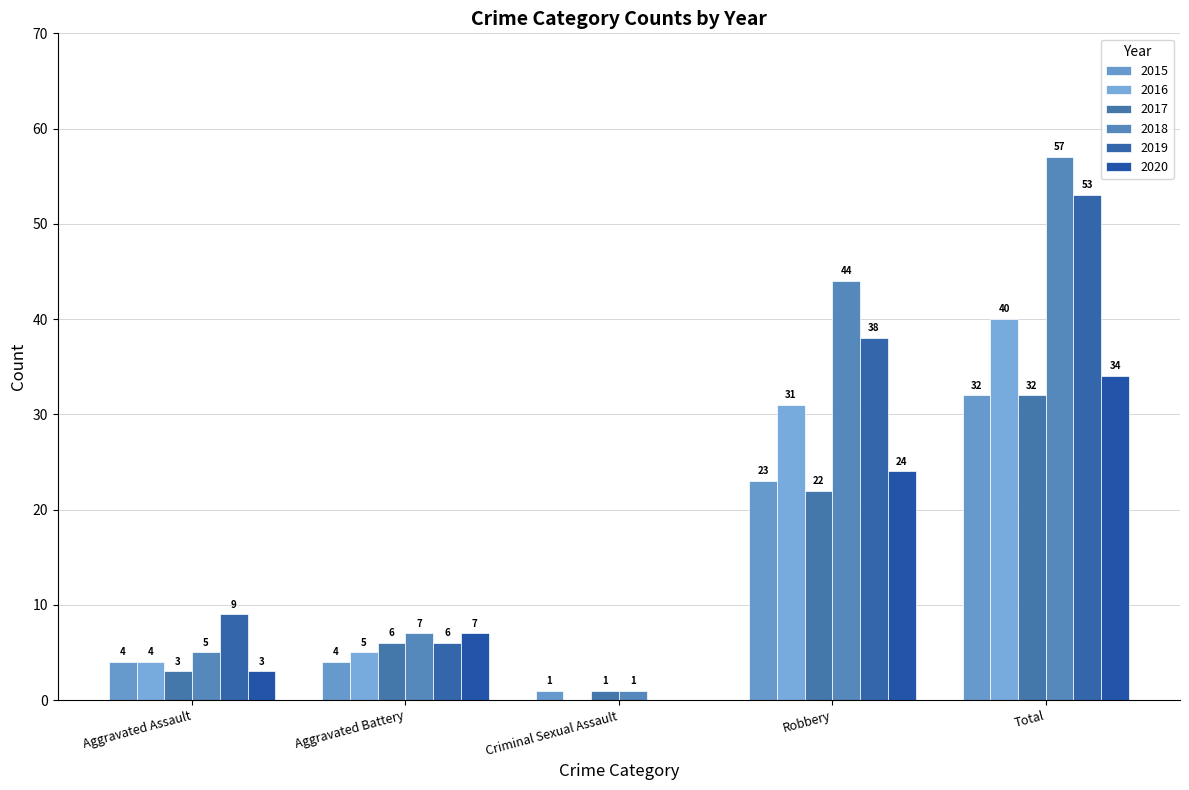

What is the label of the 5th bar from the right?

Aggravated Assault